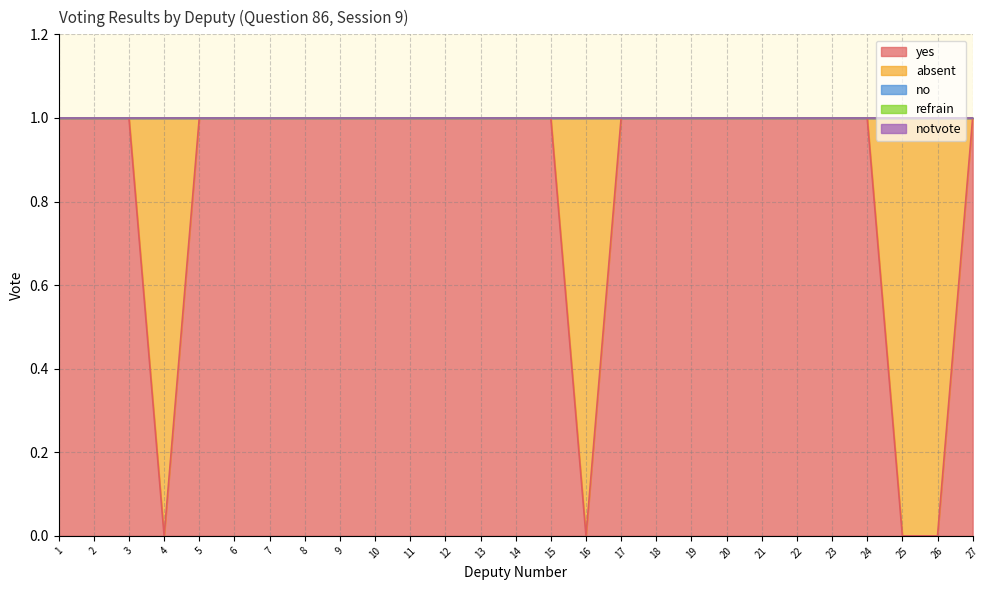

Reading left to right, extract all data points from this chart.

yes: 1	1	1	0	1	1	1	1	1	1	1	1	1	1	1	0	1	1	1	1	1	1	1	1	0	0	1
absent: 0	0	0	1	0	0	0	0	0	0	0	0	0	0	0	1	0	0	0	0	0	0	0	0	1	1	0
no: 0	0	0	0	0	0	0	0	0	0	0	0	0	0	0	0	0	0	0	0	0	0	0	0	0	0	0
refrain: 0	0	0	0	0	0	0	0	0	0	0	0	0	0	0	0	0	0	0	0	0	0	0	0	0	0	0
notvote: 0	0	0	0	0	0	0	0	0	0	0	0	0	0	0	0	0	0	0	0	0	0	0	0	0	0	0